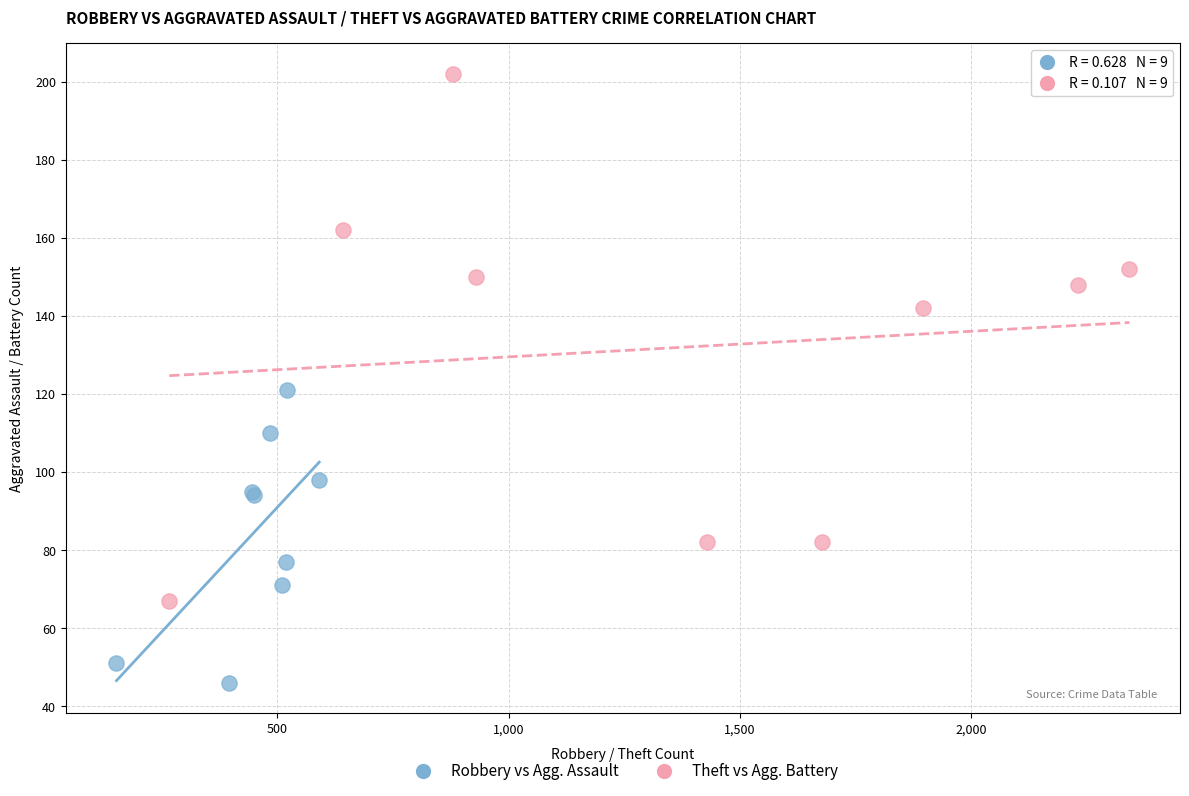

Which series contains the highest Y value?

Theft vs Agg. Battery